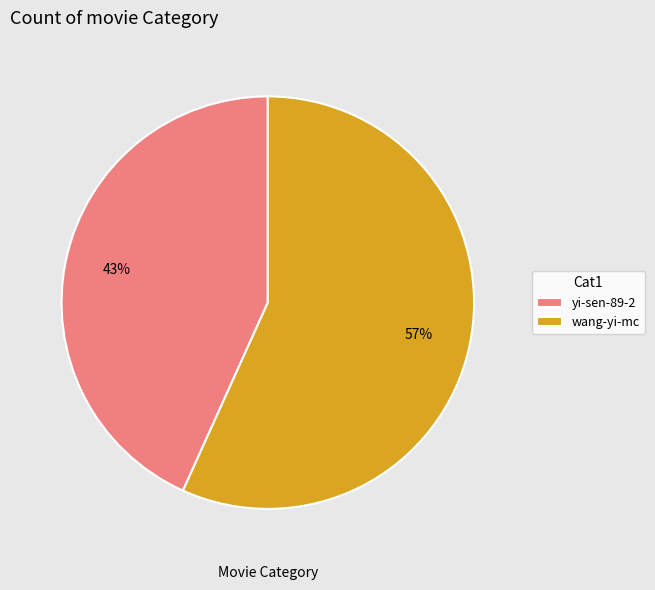

Is the sum of yi-sen-89-2 and wang-yi-mc greater than half?

Yes